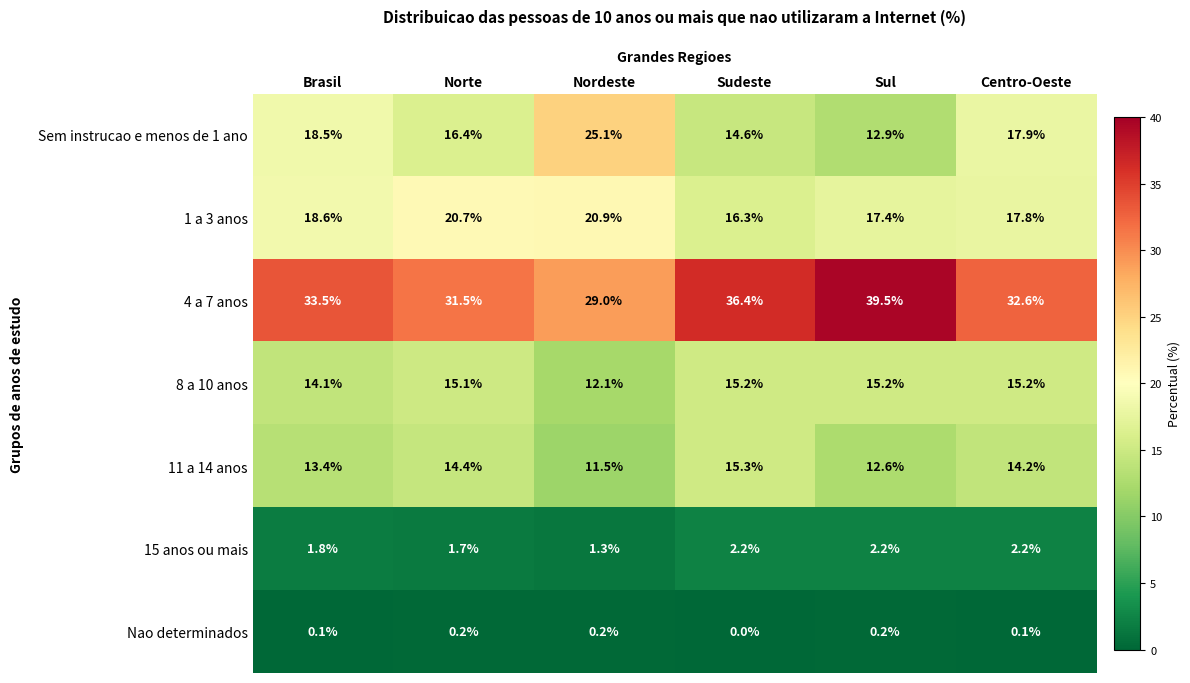

True or false: 15 anos ou mais has a value of 2.8 at Brasil.

False